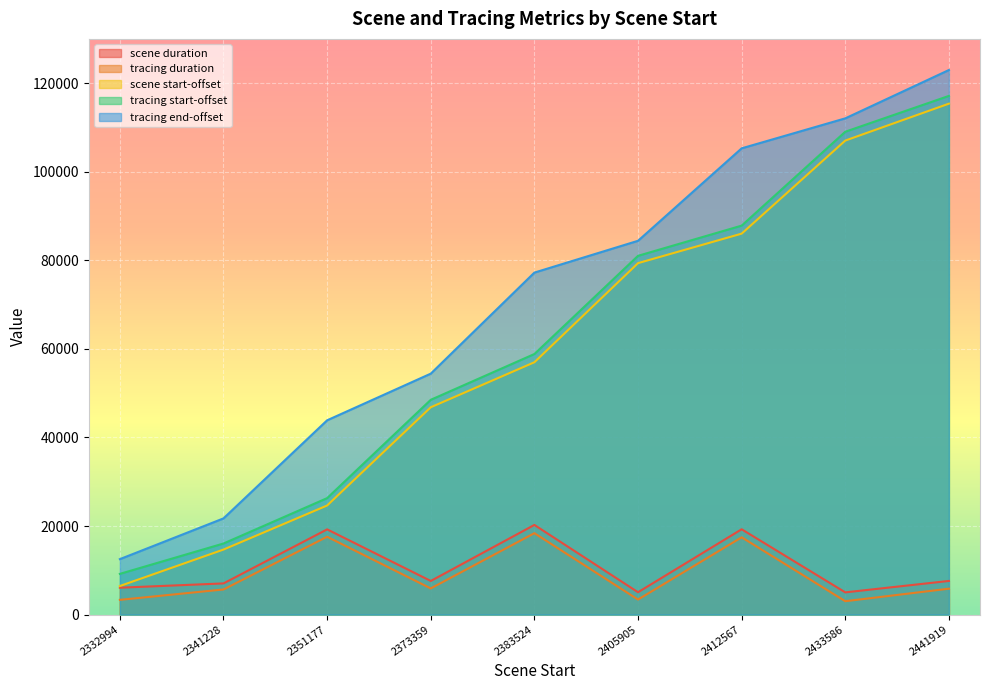

The tracing start-offset series shows 61963 at 2441919. True or false?

False